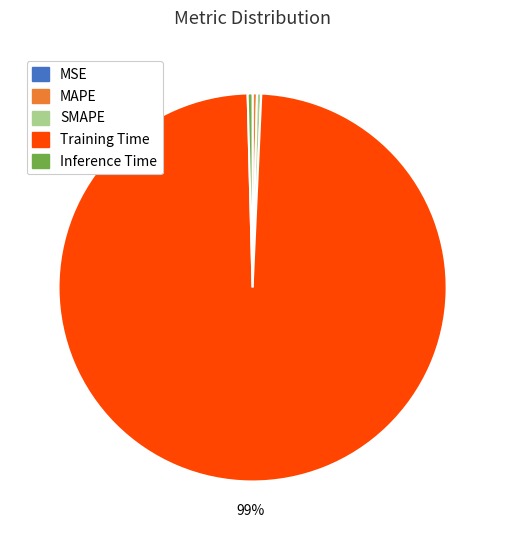

Which slice is the largest?

Training Time